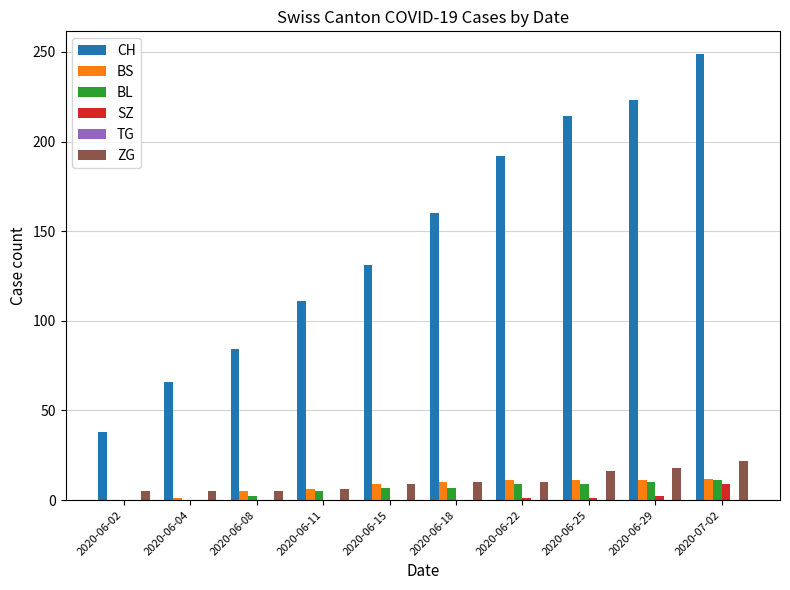

Which series has the largest total across all categories?

CH